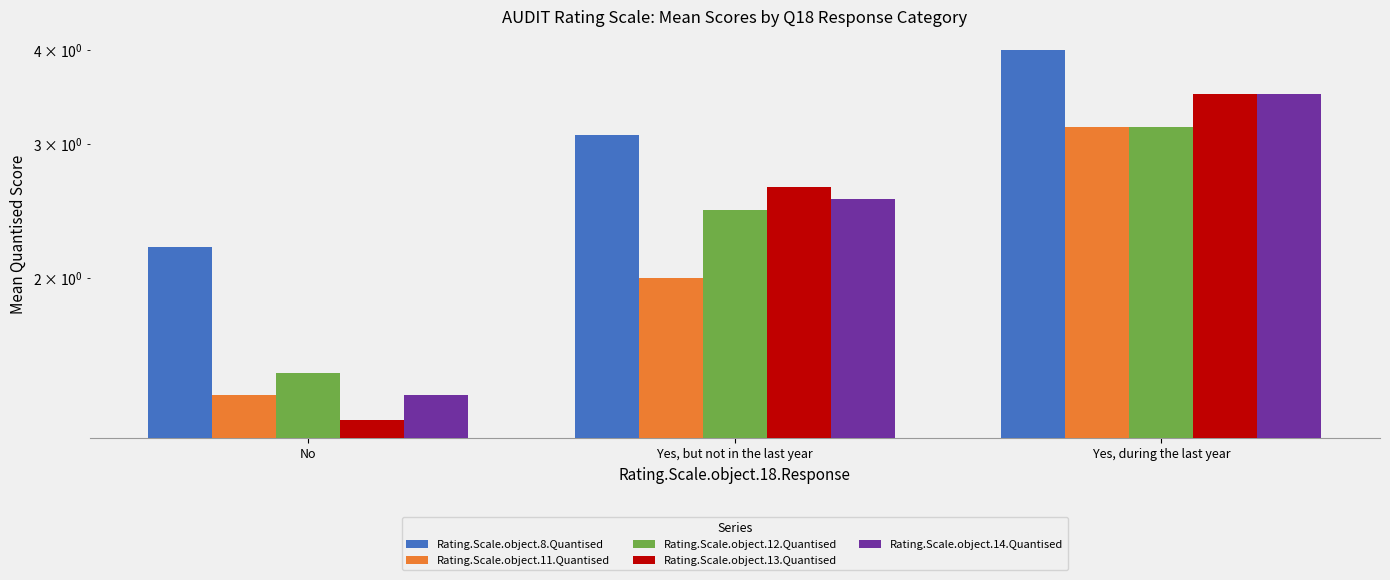

At how many categories does at least one series exceed 2?

3